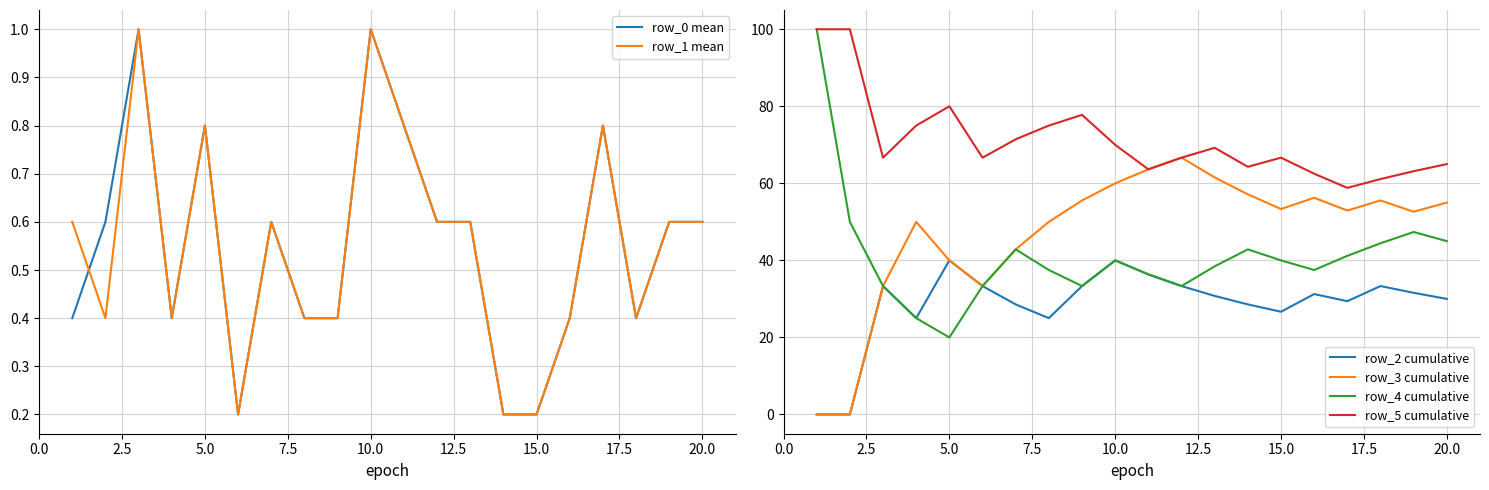

Is it true that row_2 cumulative equals 10.4 at 10?

False